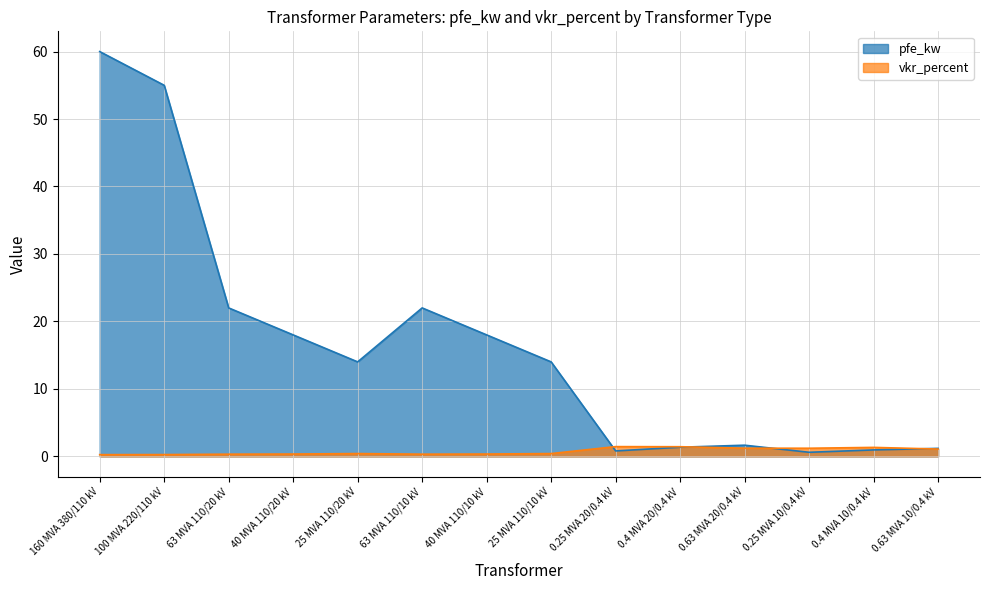

What is the difference between the pfe_kw values at 100 MVA 220/110 kV and 0.4 MVA 20/0.4 kV?

53.6